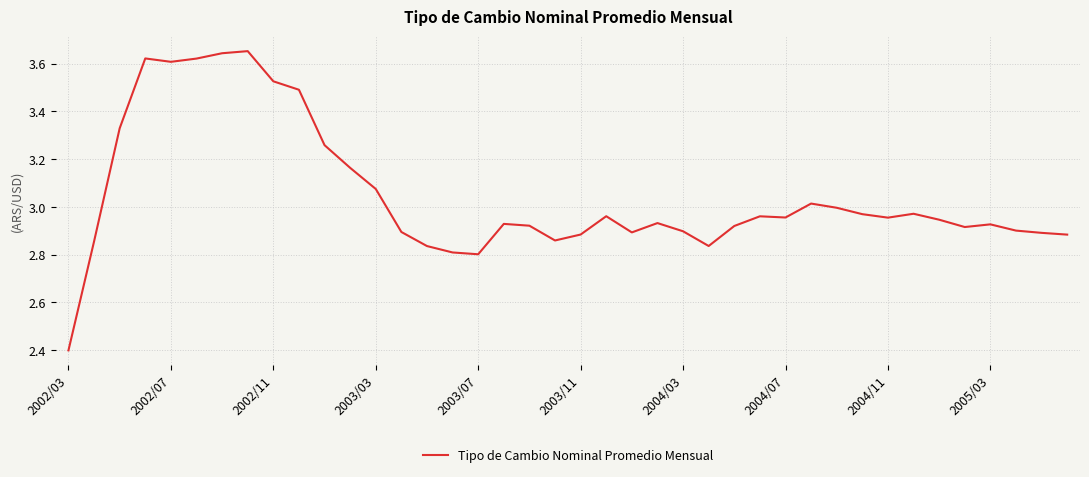

What is the smallest value displayed?

2.4